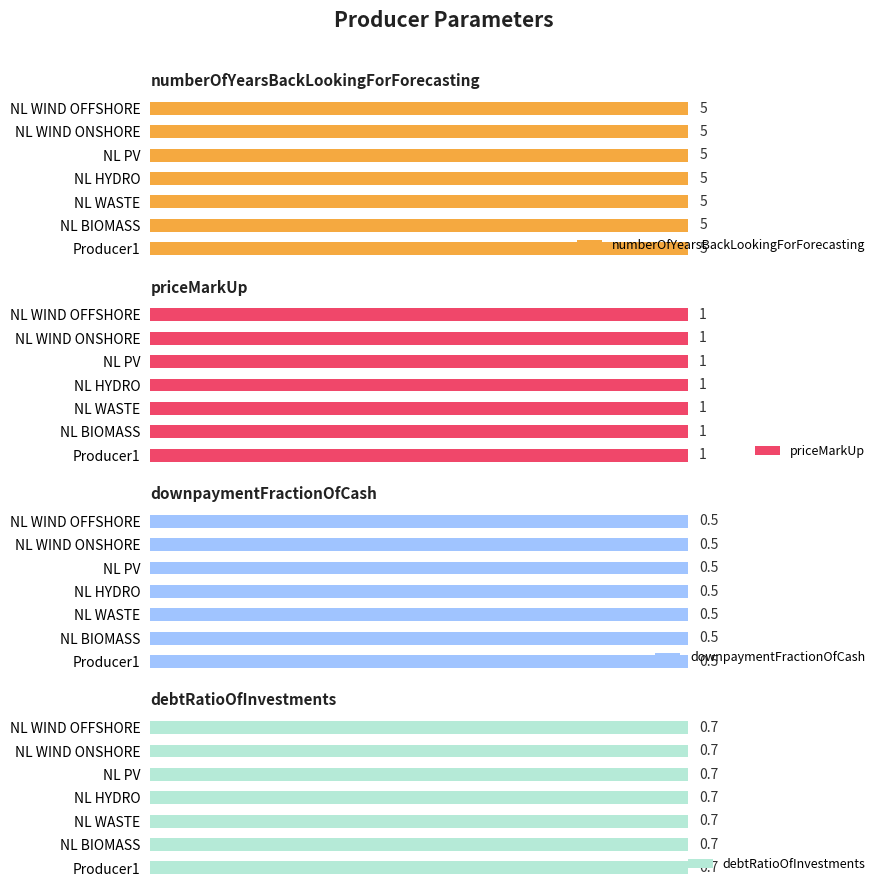

What is the greatest value displayed?

5.0